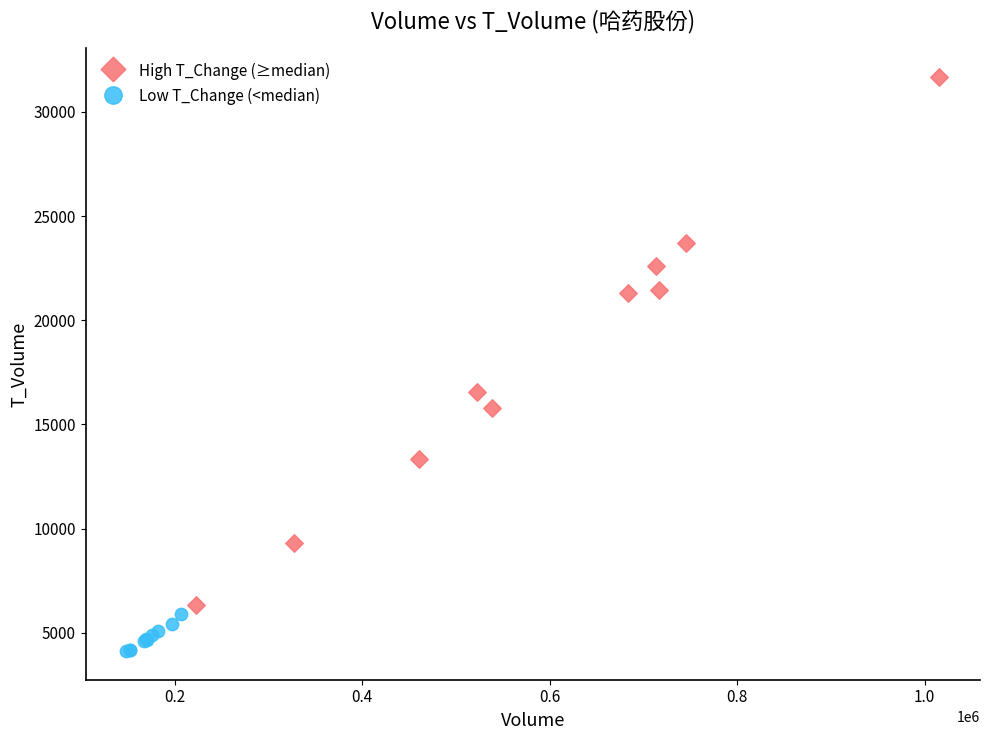

Which series contains the highest Y value?

High T_Change (≥median)